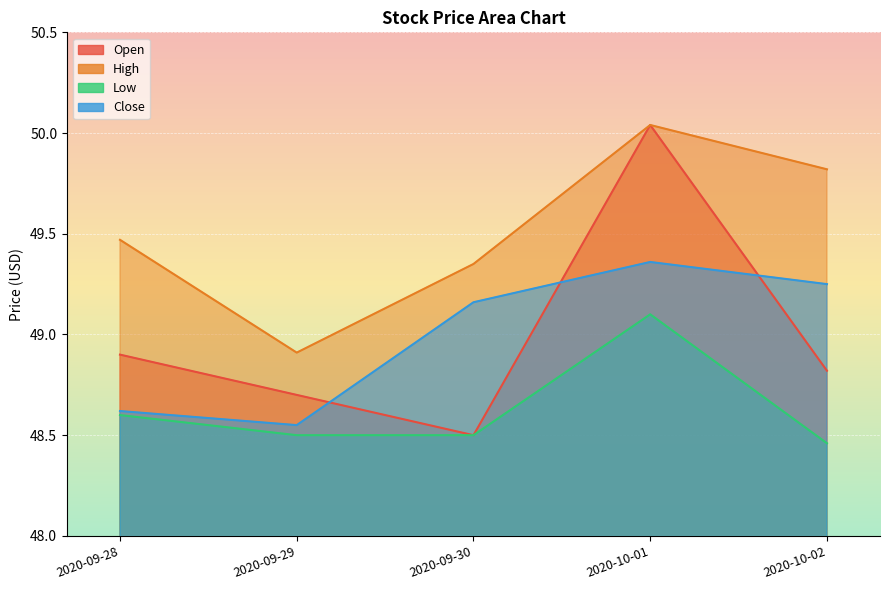

At which category does Close reach its first local valley?

2020-09-29